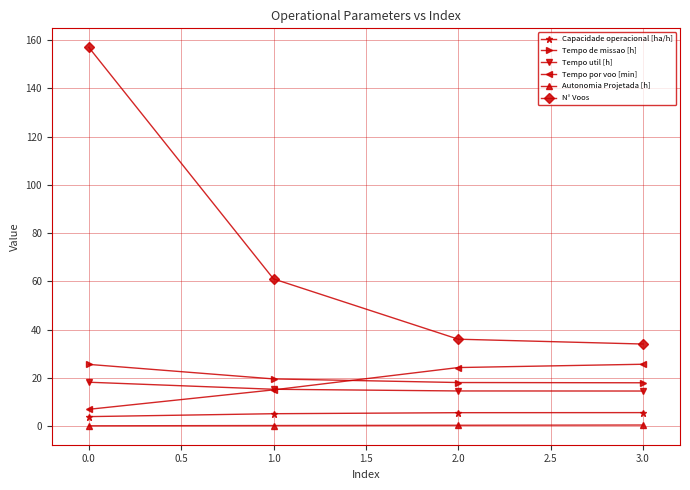

What is the average value of the Tempo util [h] series?

15.6